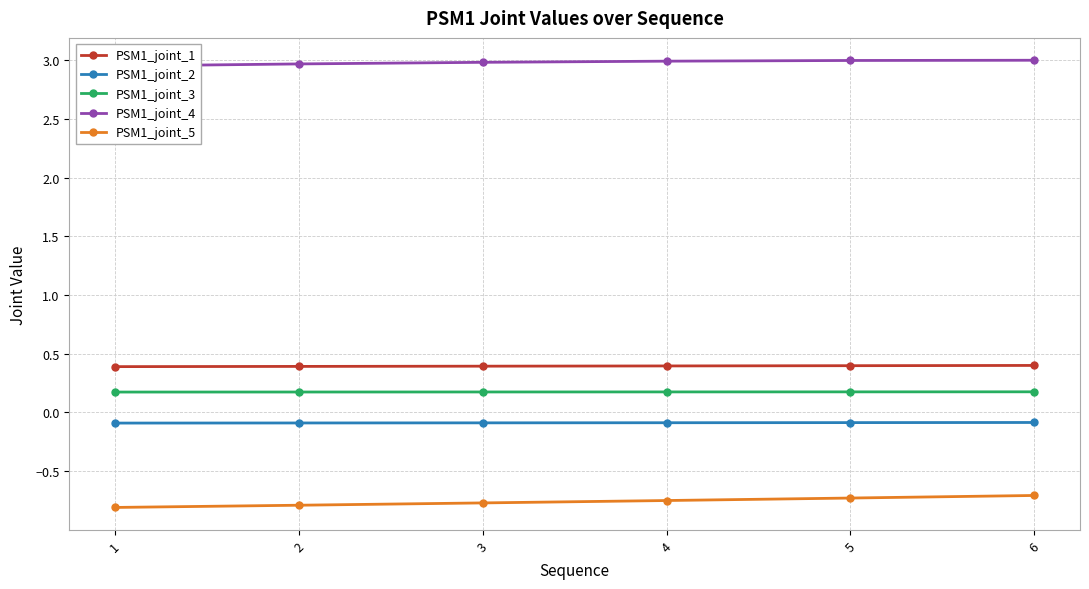

How many data points does each series have?

6